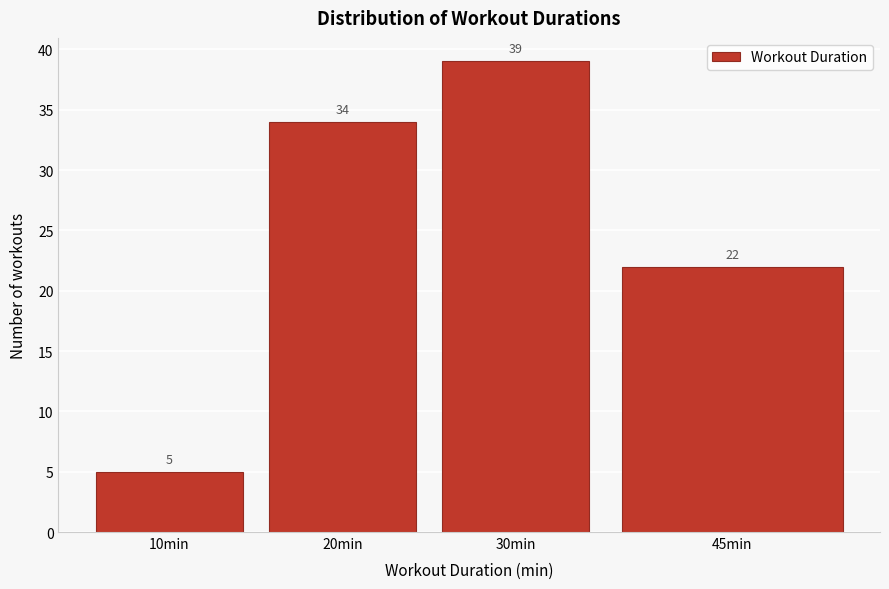

Reading left to right, transcribe all the data shown in this chart.

10min=5	20min=34	30min=39	45min=22